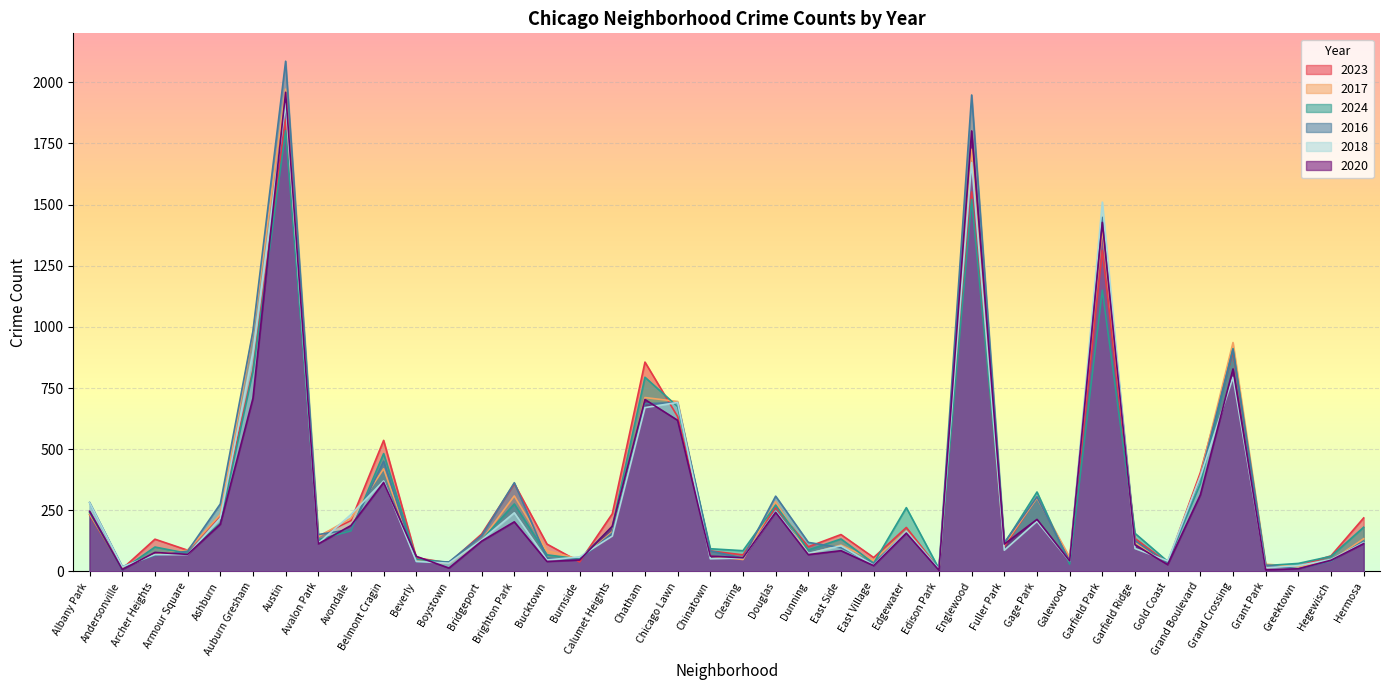

Reading right to left, transcribe all the data shown in this chart.

2023: Hermosa=219	Hegewisch=64	Greektown=22	Grant Park=16	Grand Crossing=898	Grand Boulevard=404	Gold Coast=35	Garfield Ridge=135	Garfield Park=1312	Galewood=48	Gage Park=304	Fuller Park=102	Englewood=1552	Edison Park=10	Edgewater=180	East Village=57	East Side=151	Dunning=101	Douglas=262	Clearing=68	Chinatown=84	Chicago Lawn=633	Chatham=856	Calumet Heights=236	Burnside=39	Bucktown=112	Brighton Park=359	Bridgeport=153	Boystown=35	Beverly=56	Belmont Cragin=536	Avondale=208	Avalon Park=144	Austin=1848	Auburn Gresham=824	Ashburn=228	Armour Square=87	Archer Heights=132	Andersonville=11	Albany Park=232
2017: Hermosa=134	Hegewisch=43	Greektown=20	Grant Park=30	Grand Crossing=936	Grand Boulevard=392	Gold Coast=31	Garfield Ridge=119	Garfield Park=1401	Galewood=58	Gage Park=301	Fuller Park=110	Englewood=1726	Edison Park=12	Edgewater=166	East Village=46	East Side=108	Dunning=72	Douglas=285	Clearing=49	Chinatown=63	Chicago Lawn=695	Chatham=711	Calumet Heights=162	Burnside=50	Bucktown=85	Brighton Park=309	Bridgeport=128	Boystown=33	Beverly=46	Belmont Cragin=420	Avondale=218	Avalon Park=142	Austin=1972	Auburn Gresham=978	Ashburn=233	Armour Square=87	Archer Heights=69	Andersonville=17	Albany Park=235
2024: Hermosa=181	Hegewisch=62	Greektown=33	Grant Park=24	Grand Crossing=911	Grand Boulevard=358	Gold Coast=41	Garfield Ridge=156	Garfield Park=1150	Galewood=30	Gage Park=325	Fuller Park=114	Englewood=1521	Edison Park=11	Edgewater=261	East Village=34	East Side=133	Dunning=88	Douglas=271	Clearing=85	Chinatown=93	Chicago Lawn=674	Chatham=794	Calumet Heights=184	Burnside=51	Bucktown=68	Brighton Park=276	Bridgeport=129	Boystown=38	Beverly=50	Belmont Cragin=482	Avondale=166	Avalon Park=130	Austin=1802	Auburn Gresham=816	Ashburn=198	Armour Square=74	Archer Heights=100	Andersonville=7	Albany Park=241
2016: Hermosa=124	Hegewisch=42	Greektown=11	Grant Park=26	Grand Crossing=908	Grand Boulevard=384	Gold Coast=33	Garfield Ridge=126	Garfield Park=1448	Galewood=42	Gage Park=305	Fuller Park=118	Englewood=1948	Edison Park=12	Edgewater=162	East Village=32	East Side=97	Dunning=119	Douglas=308	Clearing=55	Chinatown=84	Chicago Lawn=690	Chatham=686	Calumet Heights=157	Burnside=49	Bucktown=55	Brighton Park=363	Bridgeport=147	Boystown=39	Beverly=40	Belmont Cragin=451	Avondale=172	Avalon Park=151	Austin=2086	Auburn Gresham=983	Ashburn=276	Armour Square=83	Archer Heights=65	Andersonville=20	Albany Park=282
2018: Hermosa=118	Hegewisch=49	Greektown=24	Grant Park=15	Grand Crossing=794	Grand Boulevard=388	Gold Coast=43	Garfield Ridge=94	Garfield Park=1510	Galewood=42	Gage Park=205	Fuller Park=87	Englewood=1672	Edison Park=9	Edgewater=164	East Village=26	East Side=105	Dunning=74	Douglas=246	Clearing=55	Chinatown=52	Chicago Lawn=691	Chatham=670	Calumet Heights=145	Burnside=60	Bucktown=47	Brighton Park=240	Bridgeport=129	Boystown=34	Beverly=41	Belmont Cragin=370	Avondale=233	Avalon Park=115	Austin=1912	Auburn Gresham=898	Ashburn=218	Armour Square=69	Archer Heights=69	Andersonville=19	Albany Park=281
2020: Hermosa=114	Hegewisch=46	Greektown=11	Grant Park=7	Grand Crossing=828	Grand Boulevard=313	Gold Coast=28	Garfield Ridge=109	Garfield Park=1427	Galewood=43	Gage Park=213	Fuller Park=112	Englewood=1801	Edison Park=5	Edgewater=157	East Village=24	East Side=85	Dunning=69	Douglas=242	Clearing=56	Chinatown=63	Chicago Lawn=618	Chatham=703	Calumet Heights=185	Burnside=47	Bucktown=41	Brighton Park=203	Bridgeport=124	Boystown=14	Beverly=62	Belmont Cragin=364	Avondale=188	Avalon Park=113	Austin=1959	Auburn Gresham=708	Ashburn=193	Armour Square=70	Archer Heights=78	Andersonville=8	Albany Park=246